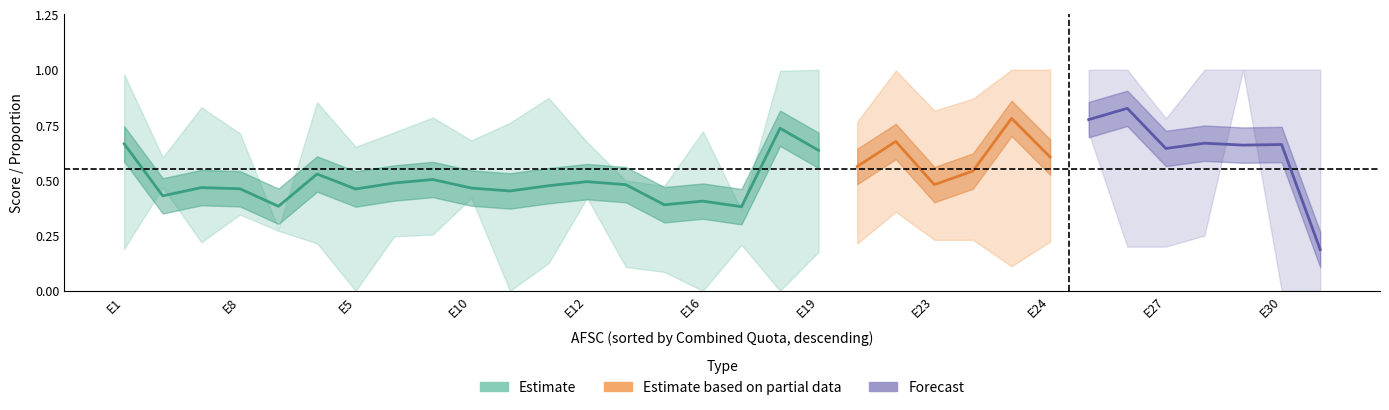

What is the maximum value for Utility?

1.0